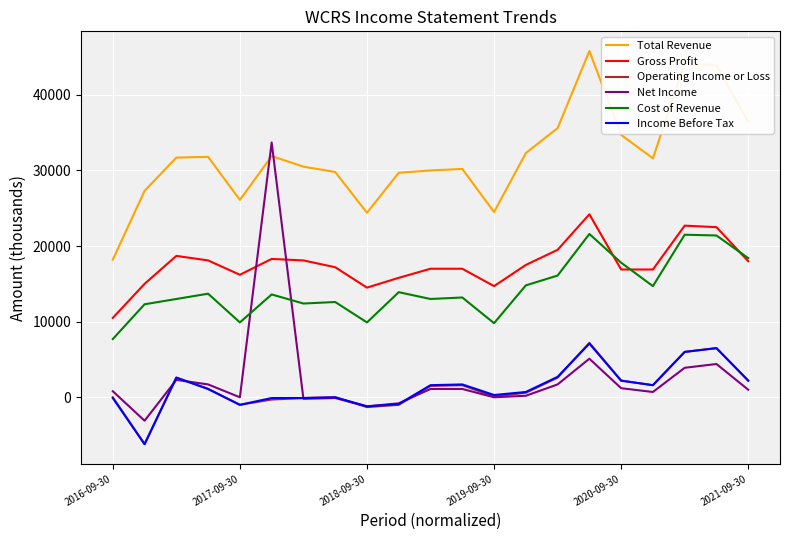

True or false: Total Revenue and Operating Income or Loss cross at least once.

False